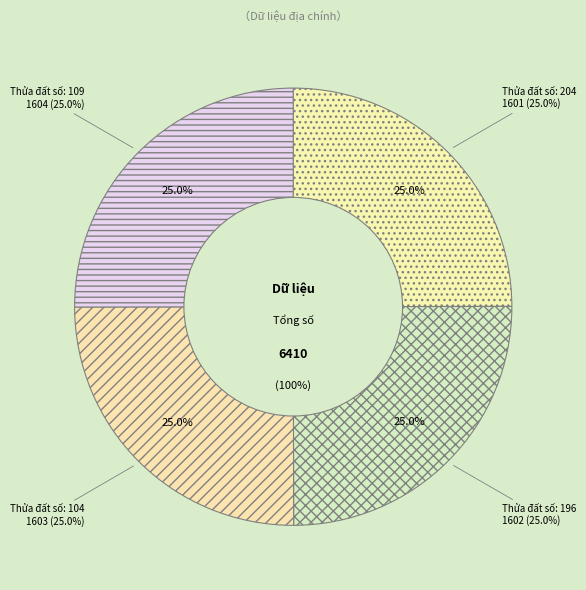

What is the smallest slice in the pie chart?

Thửa đất số: 204; Tờ bản đồ số: 22